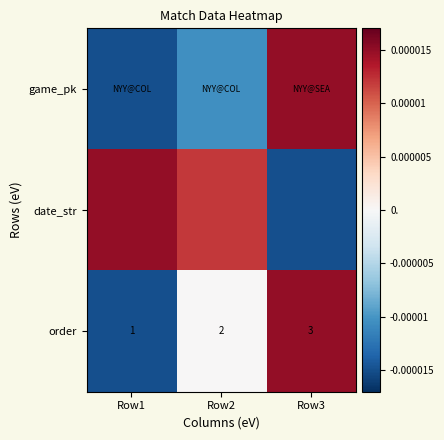

At which category is the sum across all series the highest?

Row3